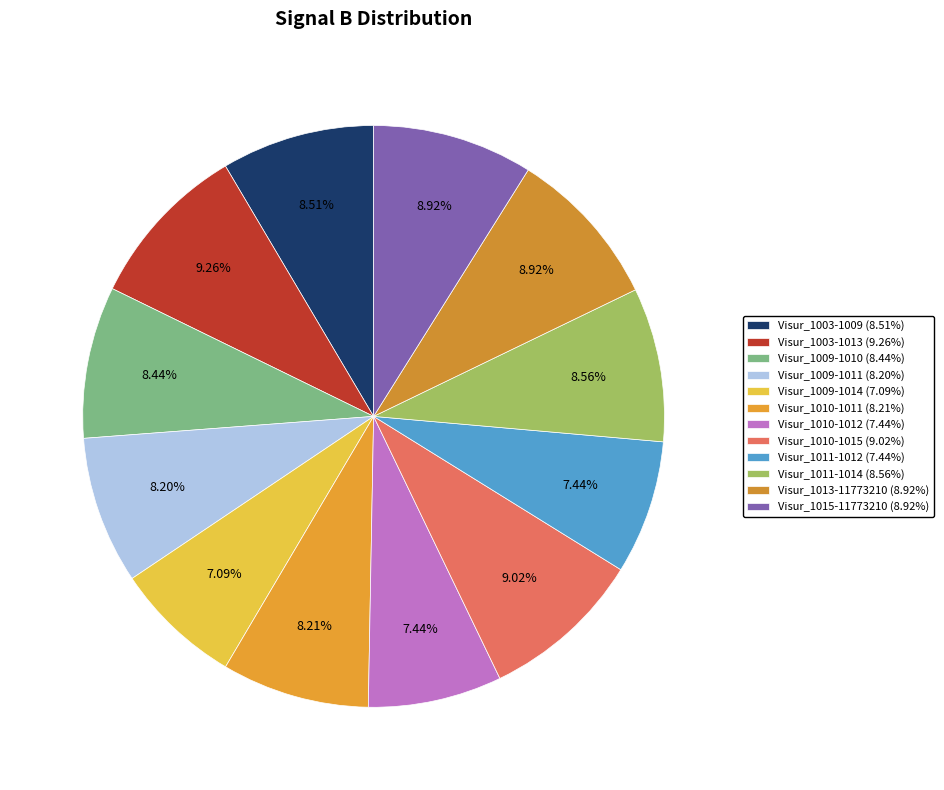

Which has a higher value, Visur_1011-1012 or Visur_1013-11773210?

Visur_1013-11773210